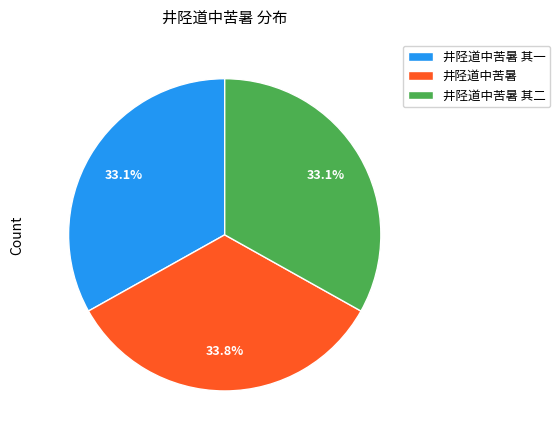

What portion of the pie excludes 井陉道中苦暑?

66.2%